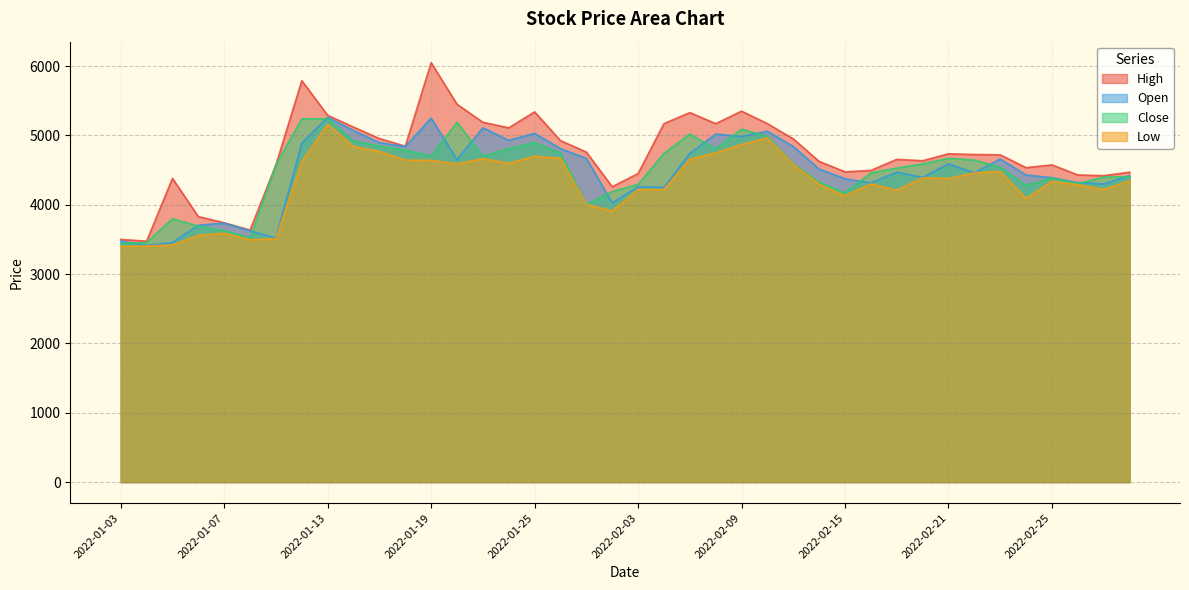

Reading left to right, extract all data points from this chart.

High: 3500	3475	4380	3830	3740	3635	4575	5790	5290	5120	4955	4845	6050	5450	5190	5110	5340	4925	4760	4260	4450	5170	5330	5170	5350	5170	4950	4625	4475	4495	4655	4635	4735	4725	4720	4535	4575	4430	4420	4470
Low: 3400	3405	3420	3560	3590	3495	3510	4625	5160	4840	4770	4645	4640	4590	4665	4600	4700	4670	4005	3910	4220	4220	4660	4750	4870	4965	4585	4295	4130	4300	4210	4390	4380	4460	4480	4090	4340	4290	4220	4345
Close: 3440	3455	3800	3690	3625	3520	4575	5240	5240	4920	4845	4790	4700	5190	4700	4810	4895	4745	4005	4190	4295	4740	5020	4805	5090	4985	4590	4325	4170	4460	4530	4590	4670	4645	4540	4280	4385	4305	4400	4405
Open: 3475	3415	3455	3705	3735	3625	3520	4890	5260	5070	4895	4840	5250	4650	5110	4930	5030	4810	4670	4025	4260	4250	4740	5020	4985	5060	4840	4515	4375	4315	4470	4395	4590	4460	4660	4430	4390	4320	4300	4420